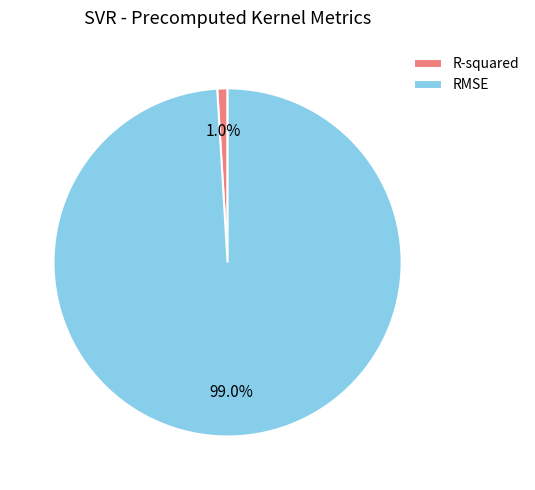

Is the sum of RMSE and R-squared greater than half?

Yes